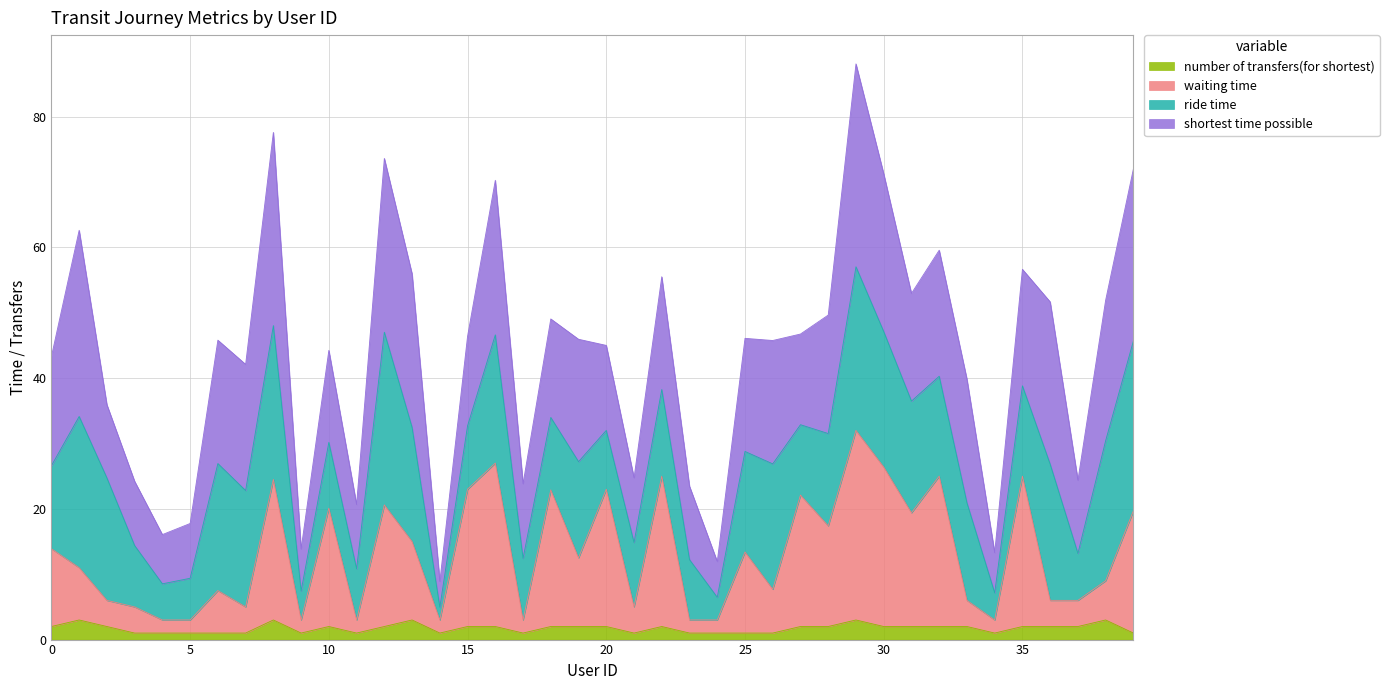

What is the difference between the maximum and minimum values in the waiting time series?

29.0